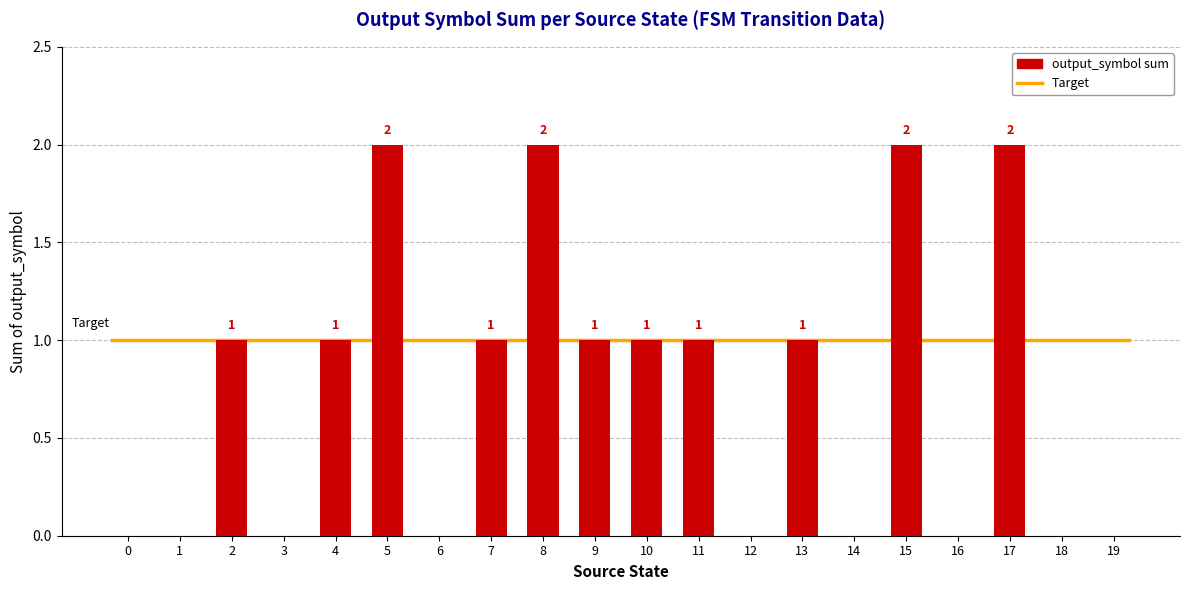

What is the sum of all values?

15